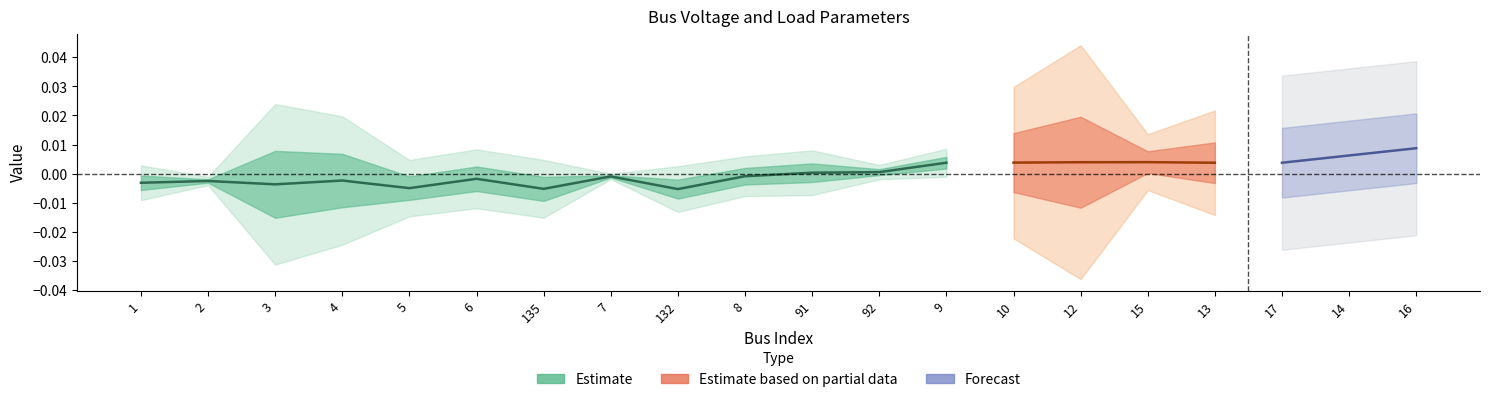

Count the number of categories in the chart.

20